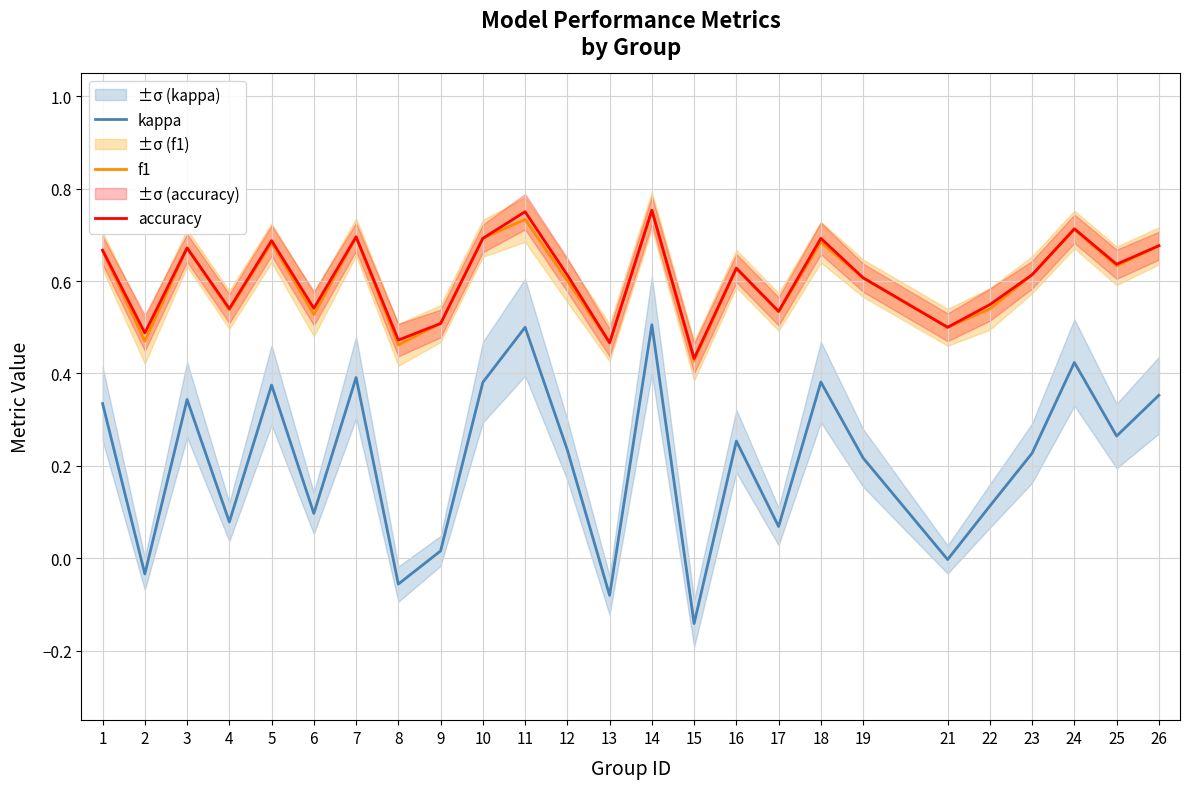

In f1, how many points are higher than both neighbors (excluding endpoints)?

8